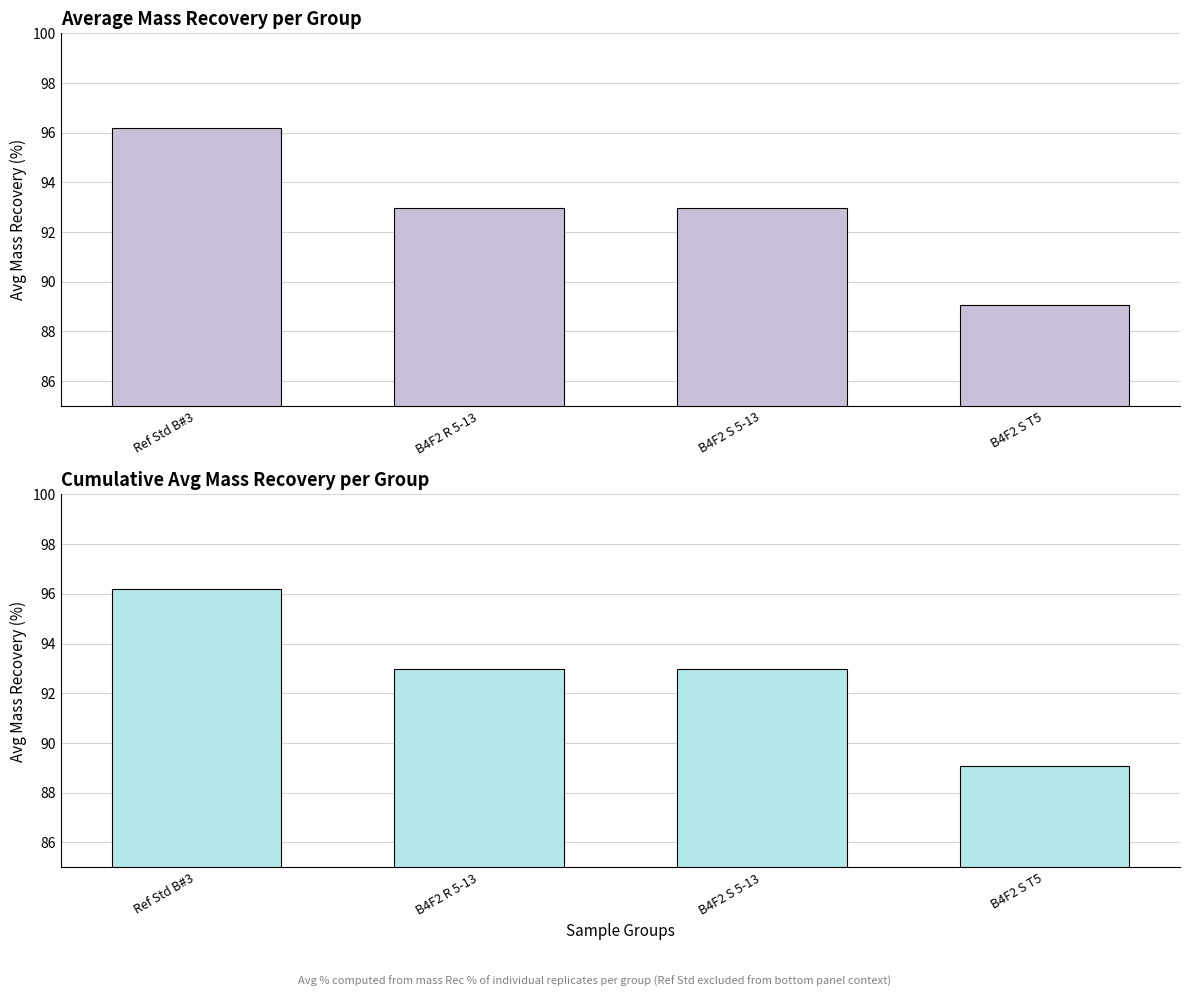

Is it true that the value at Ref Std B#3 is 96.2?

True